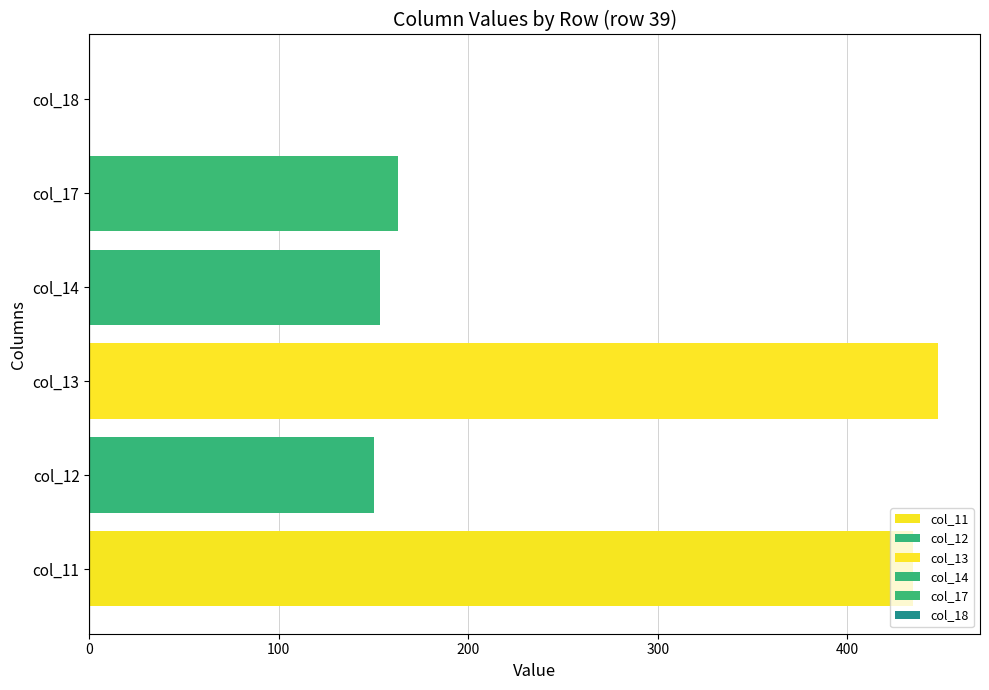

What is the lowest value of the col_11 series?

433.9